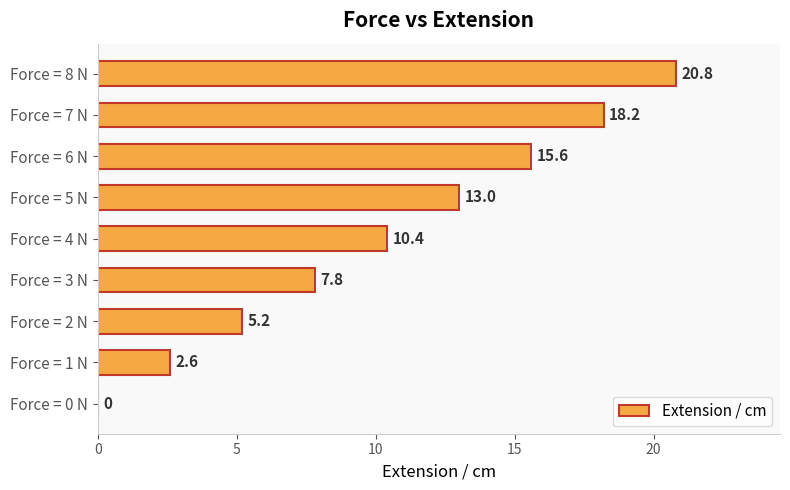

What value does the data have at Force = 5 N?

13.0